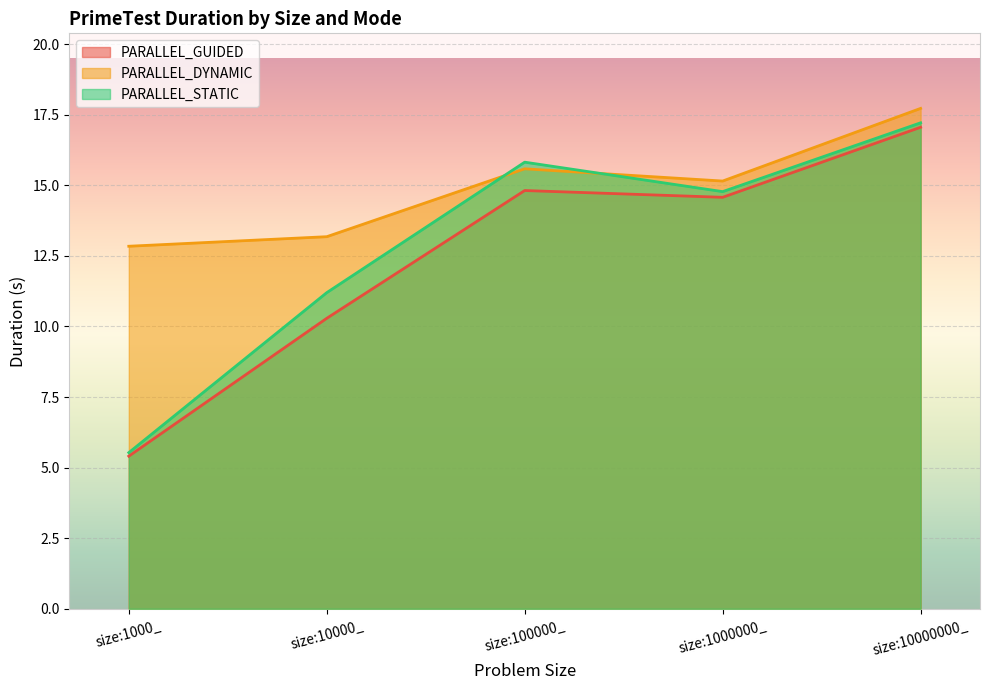

Count the number of data series in this chart.

3